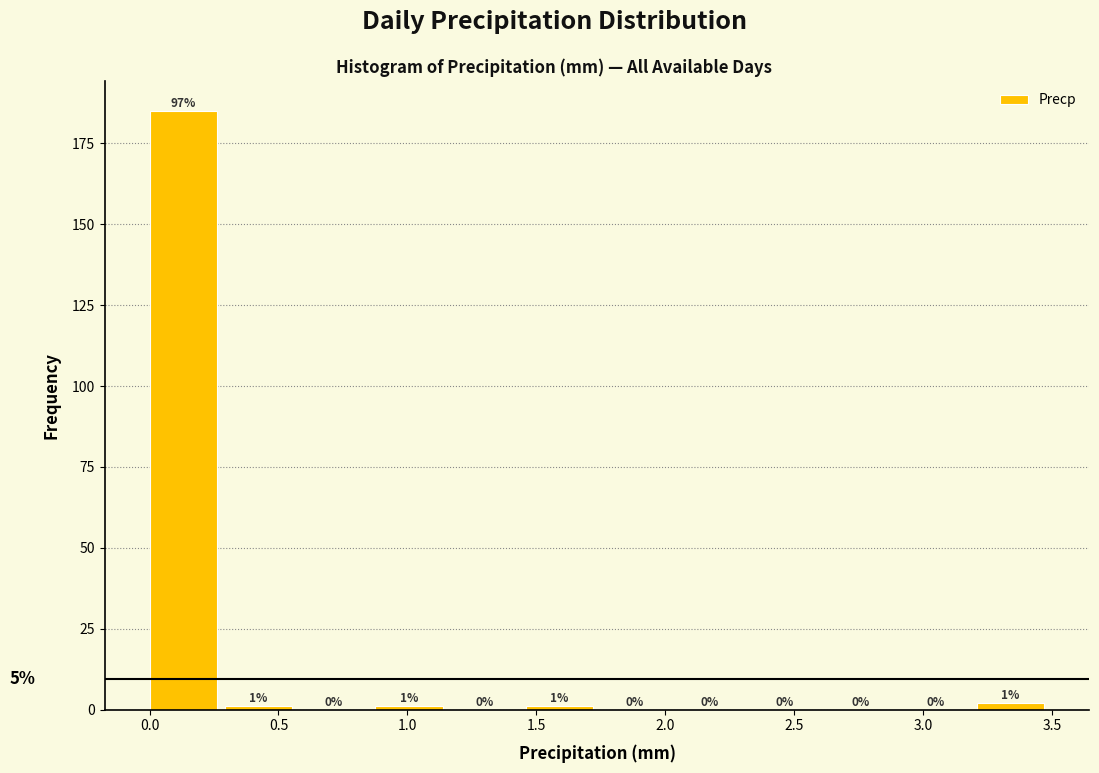

Over which range of the x-axis is the bar tallest?

0.00 to 0.30